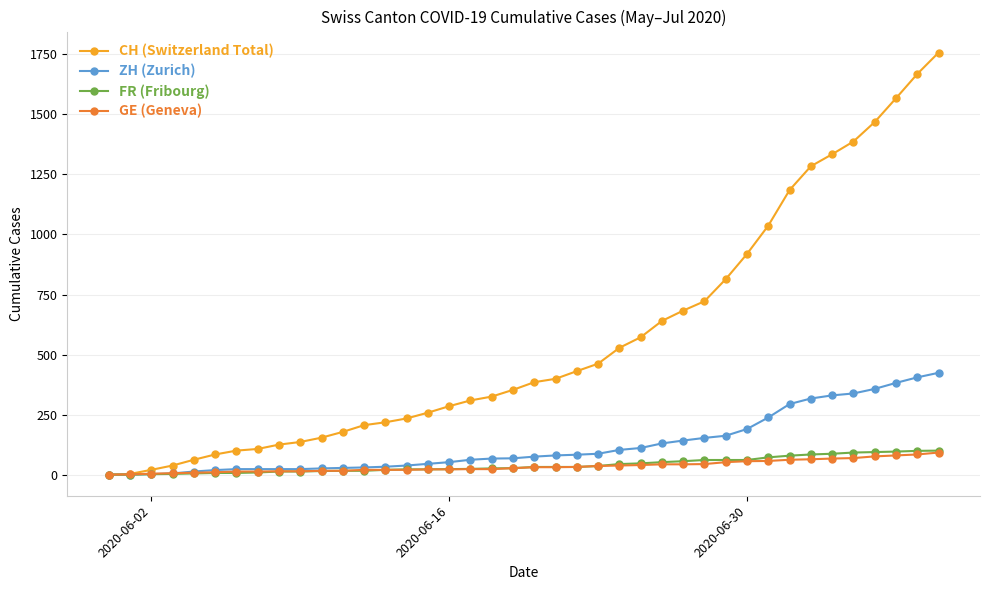

Which series has the widest spread of values?

CH (Switzerland Total)